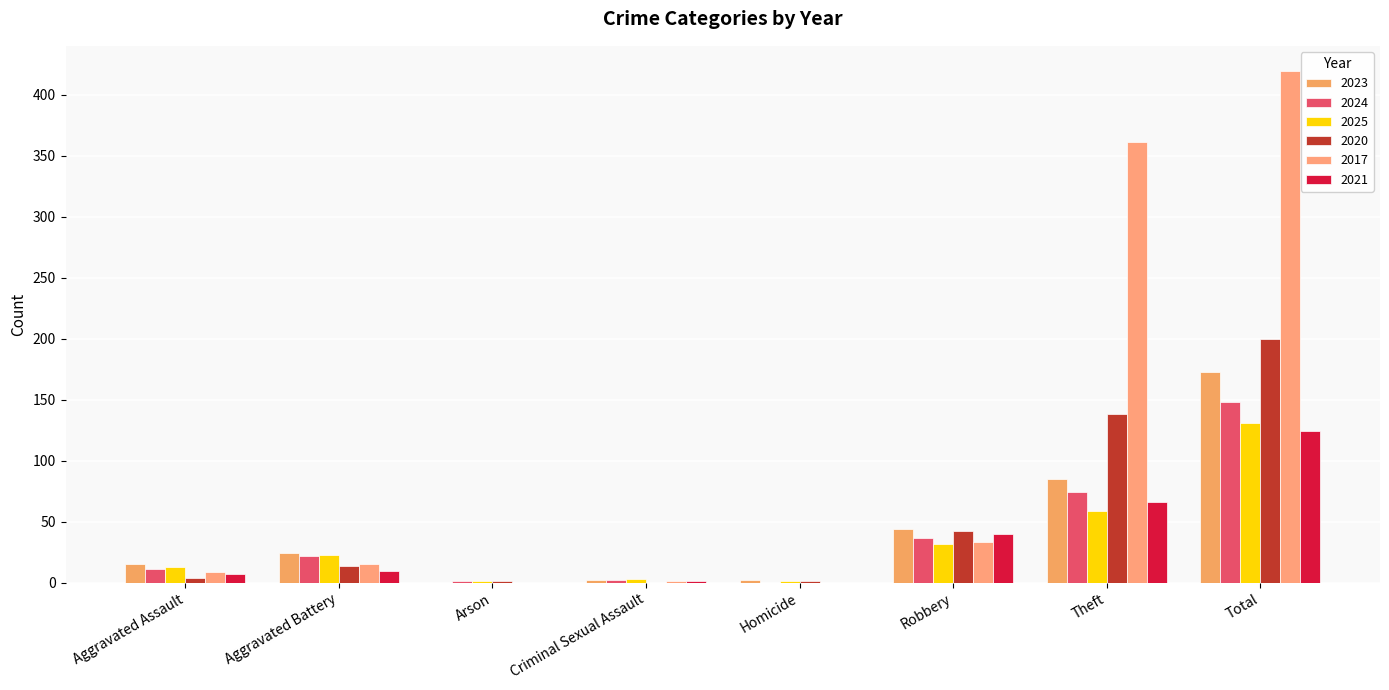

Reading left to right, list all the values displayed in this chart.

2023: Aggravated Assault=15	Aggravated Battery=24	Arson=0	Criminal Sexual Assault=2	Homicide=2	Robbery=44	Theft=85	Total=173
2024: Aggravated Assault=11	Aggravated Battery=22	Arson=1	Criminal Sexual Assault=2	Homicide=0	Robbery=37	Theft=74	Total=148
2025: Aggravated Assault=13	Aggravated Battery=23	Arson=1	Criminal Sexual Assault=3	Homicide=1	Robbery=32	Theft=59	Total=131
2020: Aggravated Assault=4	Aggravated Battery=14	Arson=1	Criminal Sexual Assault=0	Homicide=1	Robbery=42	Theft=138	Total=200
2017: Aggravated Assault=9	Aggravated Battery=15	Arson=0	Criminal Sexual Assault=1	Homicide=0	Robbery=33	Theft=361	Total=419
2021: Aggravated Assault=7	Aggravated Battery=10	Arson=0	Criminal Sexual Assault=1	Homicide=0	Robbery=40	Theft=66	Total=124